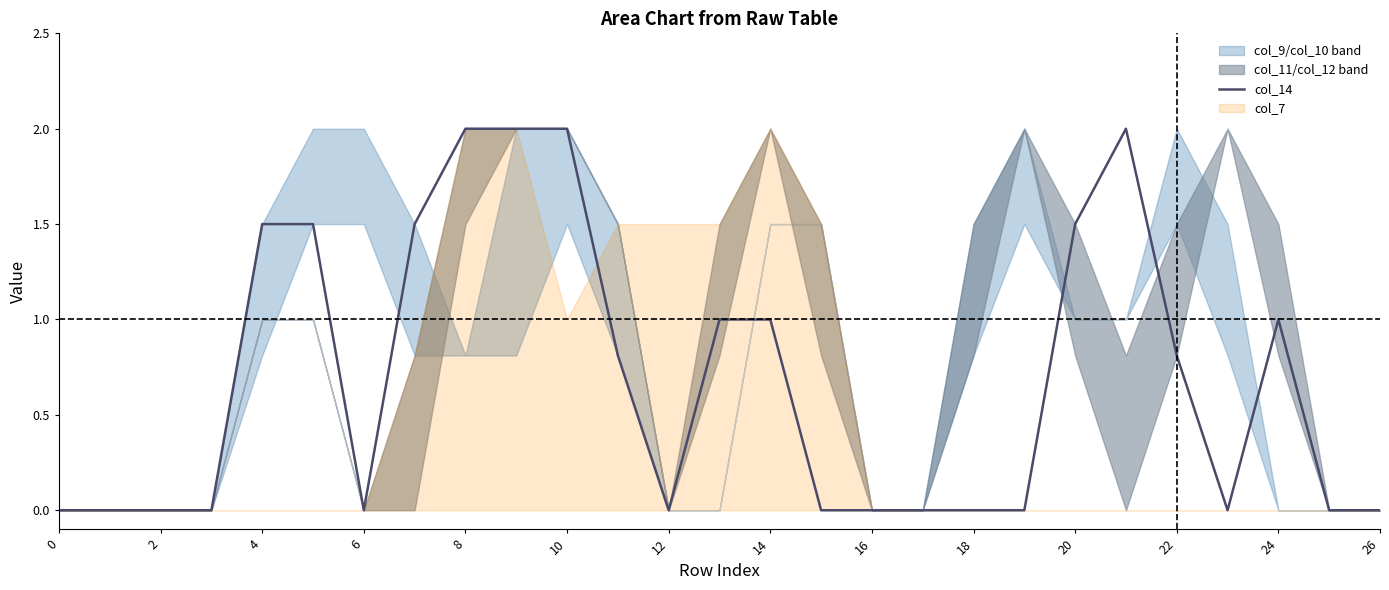

What is the greatest value displayed?

2.0